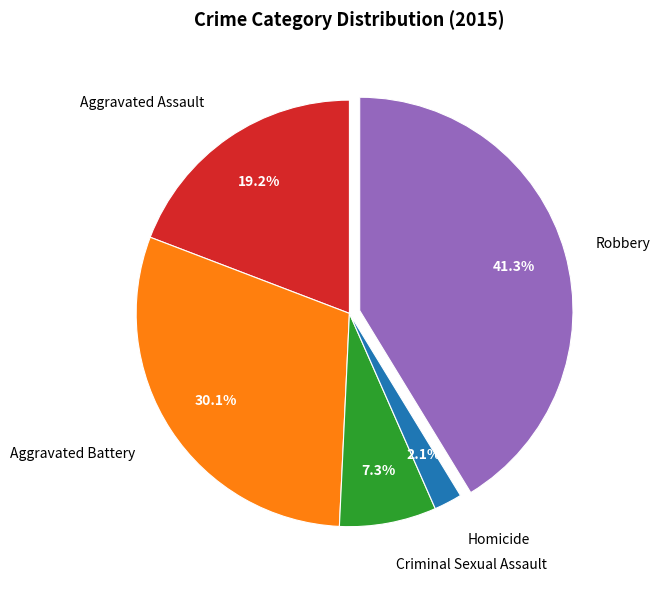

How many slices are in this pie chart?

5